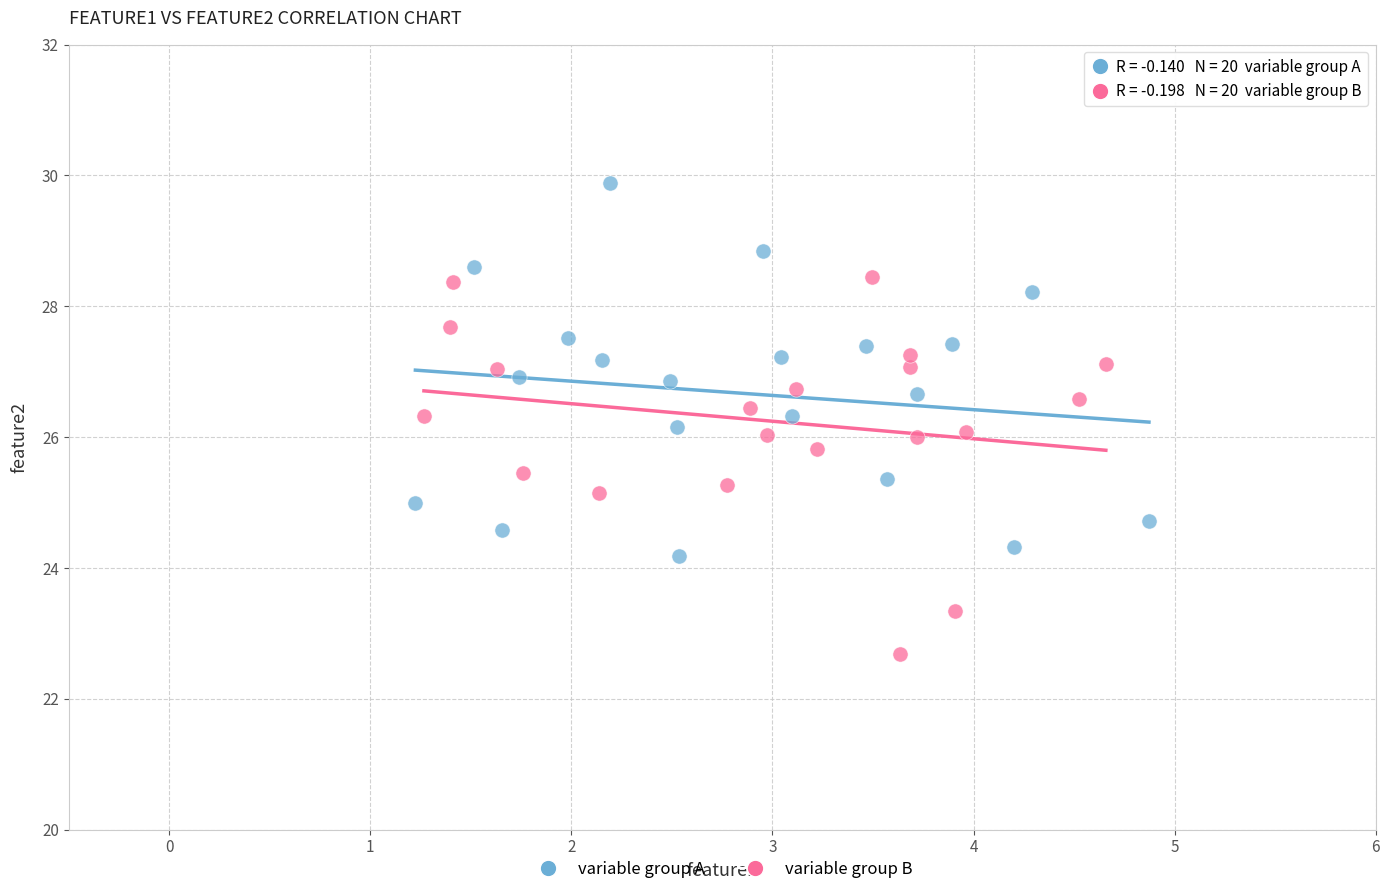

Which series contains the lowest Y value?

variable group B